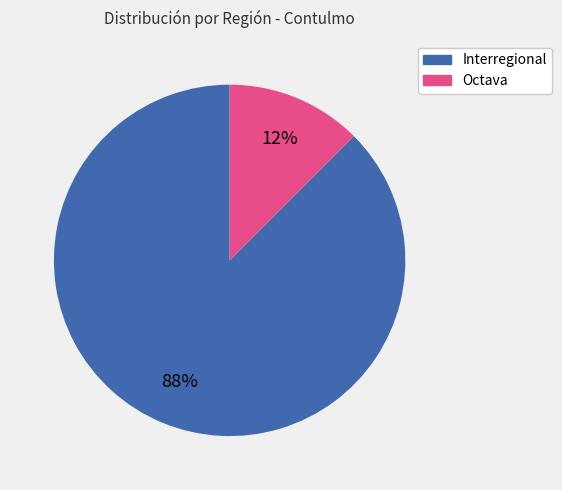

Which has a higher value, Octava or Interregional?

Interregional